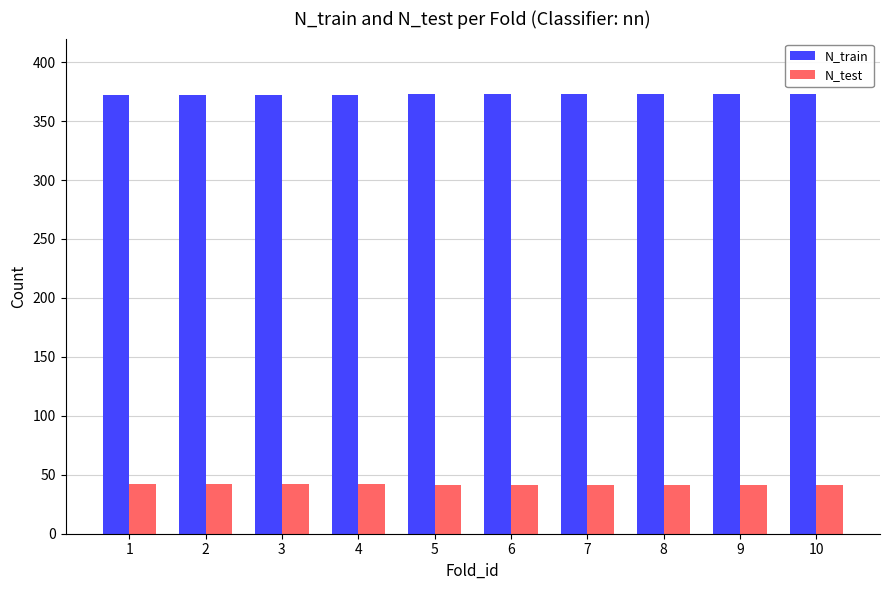

What are all the series names shown in the legend?

N_train, N_test